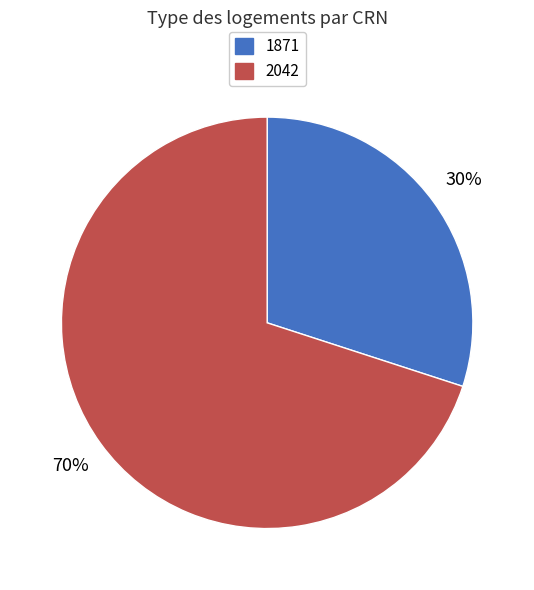

Between 1871 and 2042, which is larger?

2042